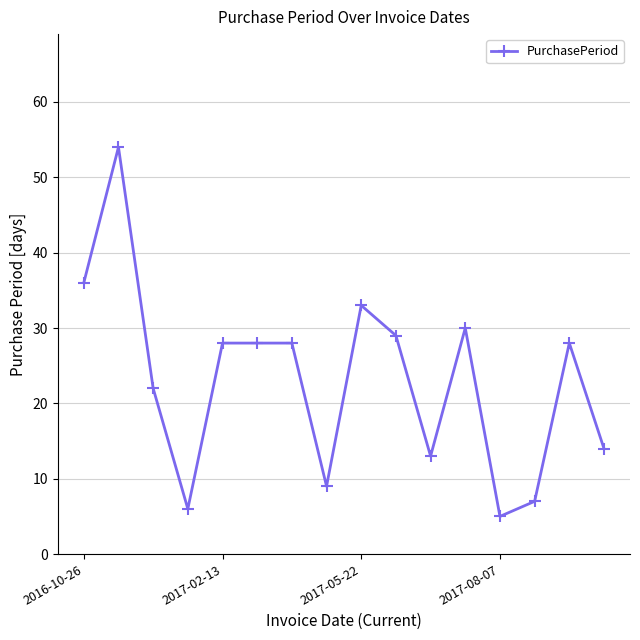

What is the difference between the second highest and minimum values?

31